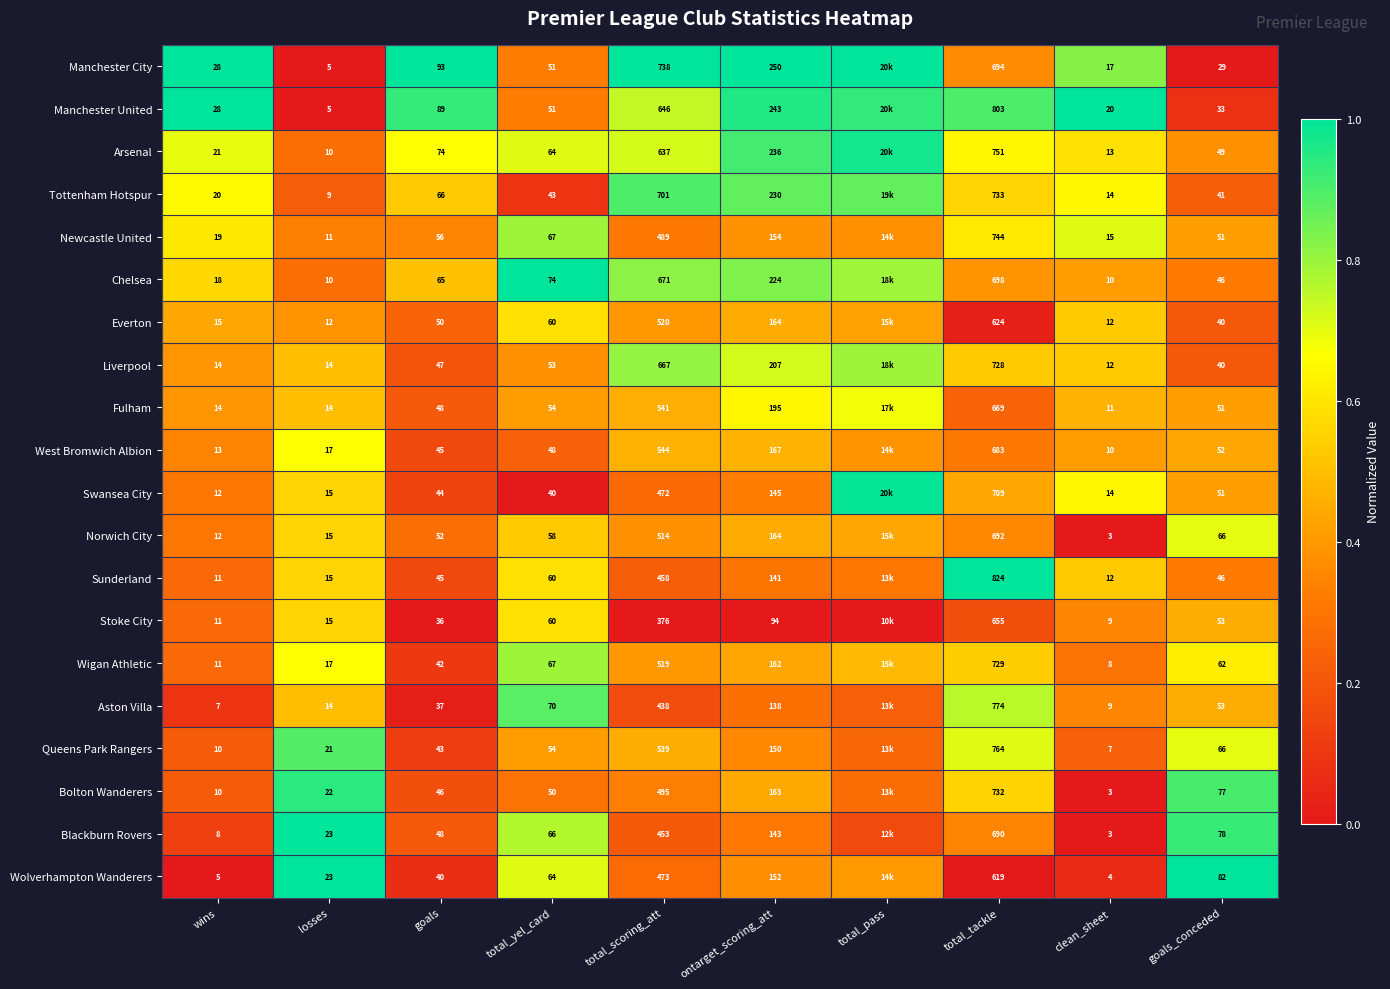

Is the value of Queens Park Rangers at total_tackle greater than the value of Tottenham Hotspur at losses?

Yes